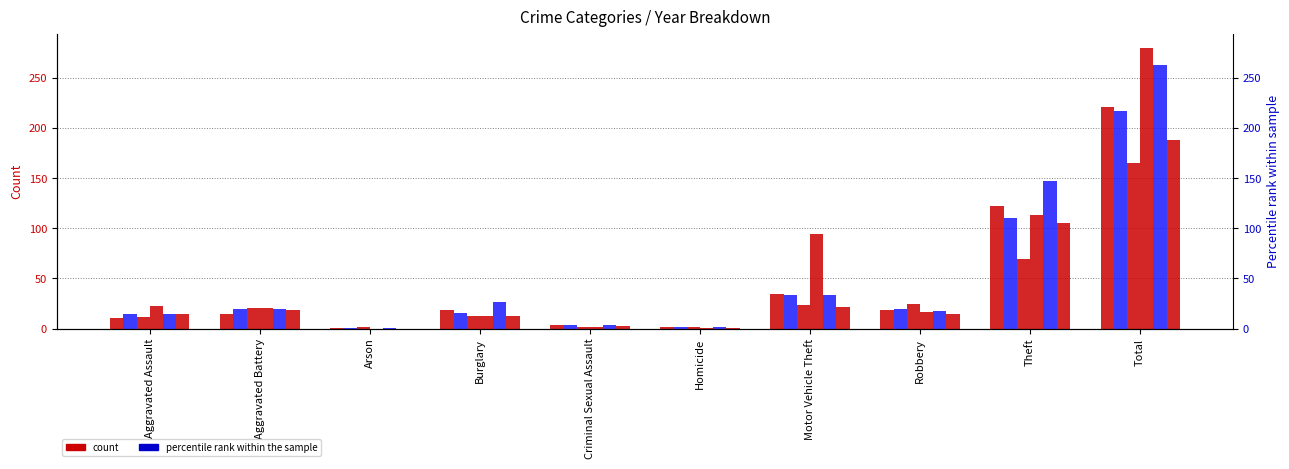

How many values in the 2017 series exceed 18?

3